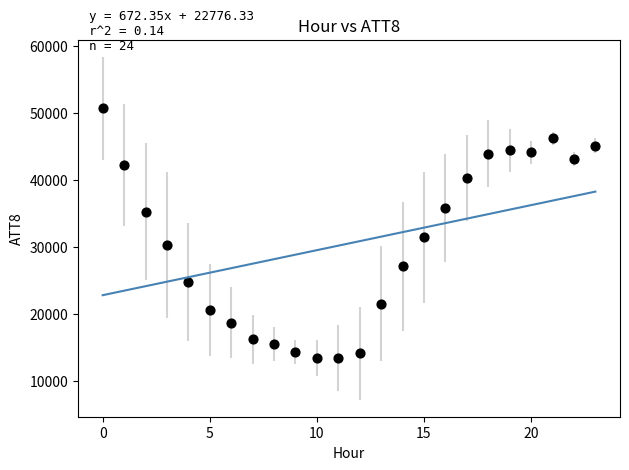

What is the range of Y values (max minus min)?

37300